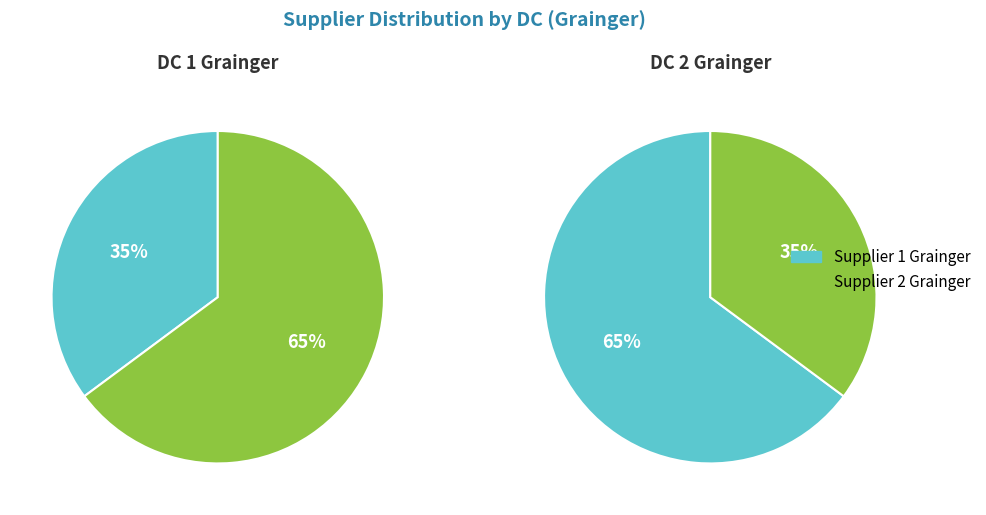

Count the number of slices in the pie.

2